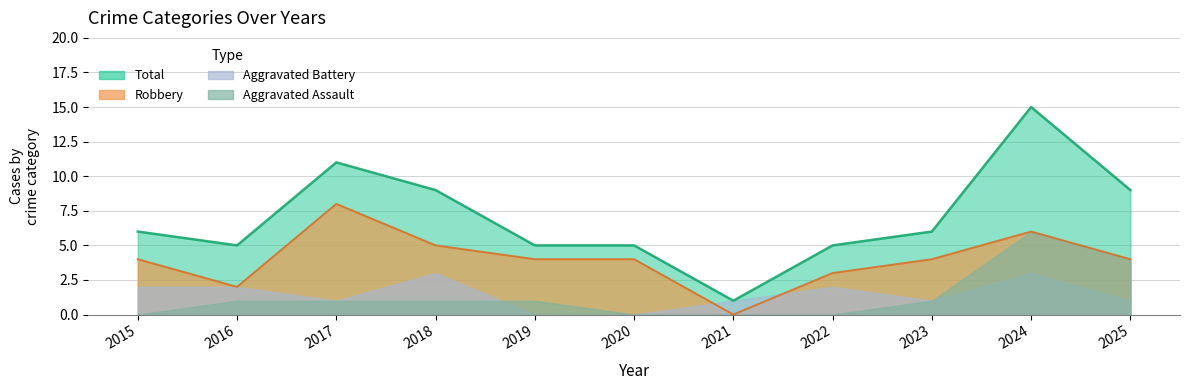

What is the difference between the Total values at 2016 and 2015?

1